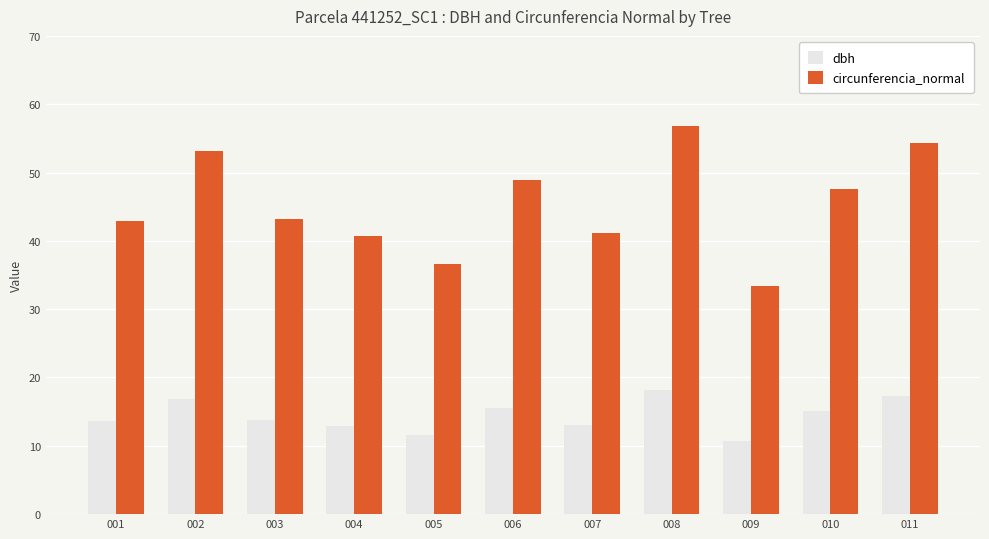

What is the sum of the circunferencia_normal values at 011 and 004?

95.0